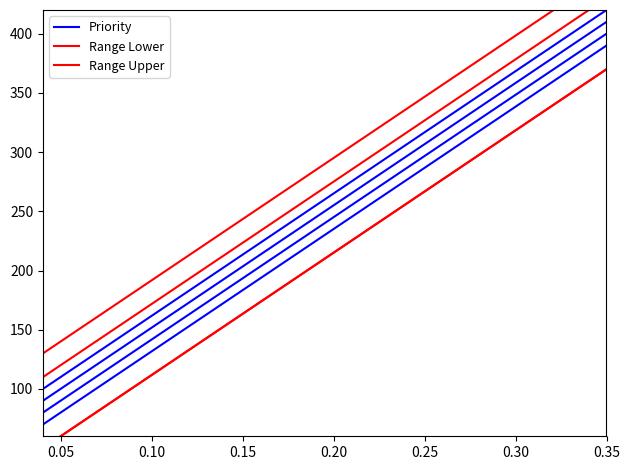

Rank the series at 0.10 from highest to lowest value.

Range Upper, Priority, Range Lower